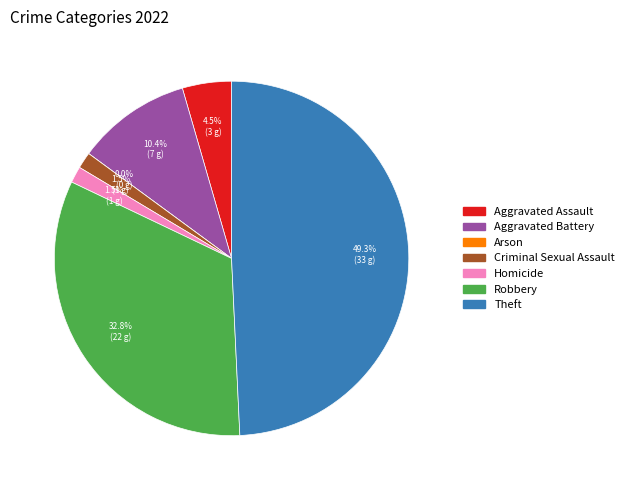

Is it true that Aggravated Battery is 1% of the pie?

False